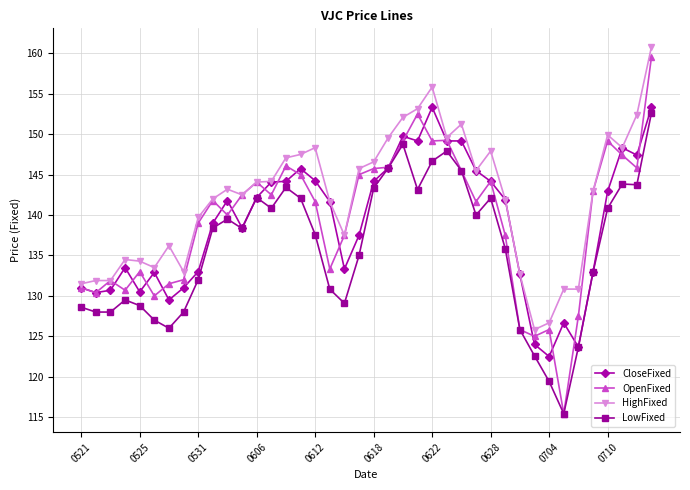

What is the minimum value shown in the chart?

115.4